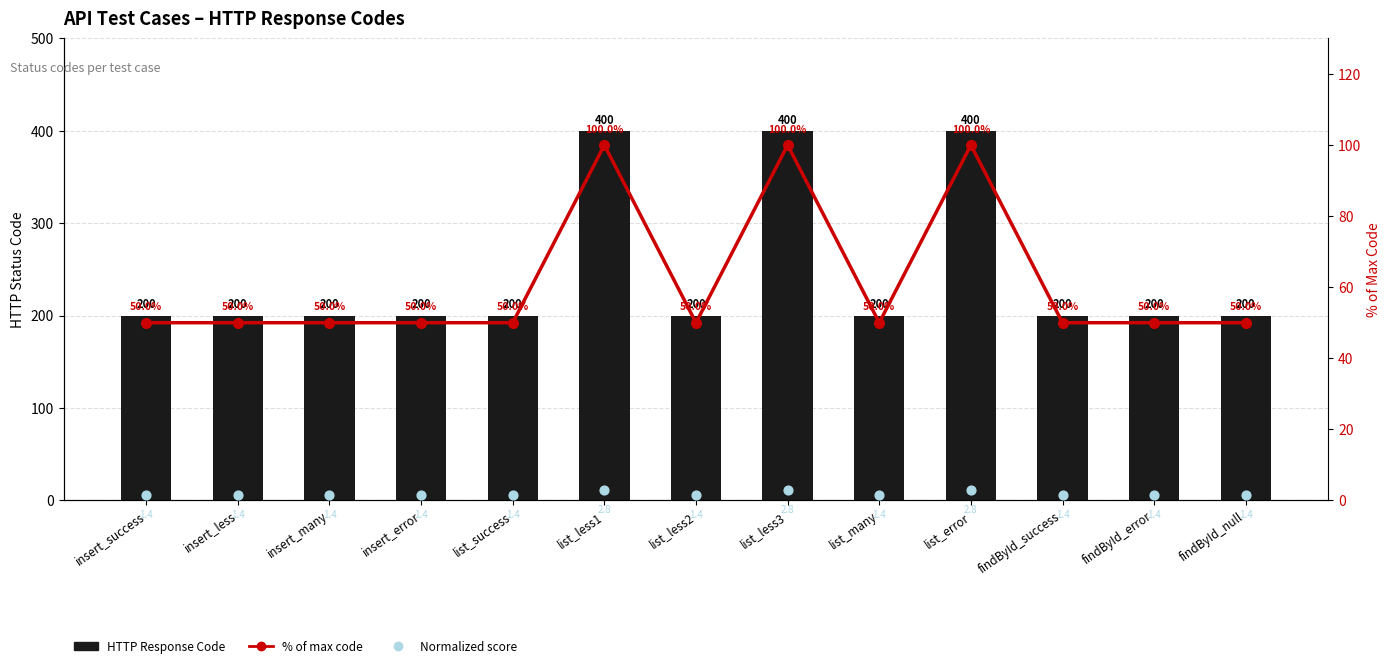

Which series reaches the minimum Y coordinate?

Normalized score